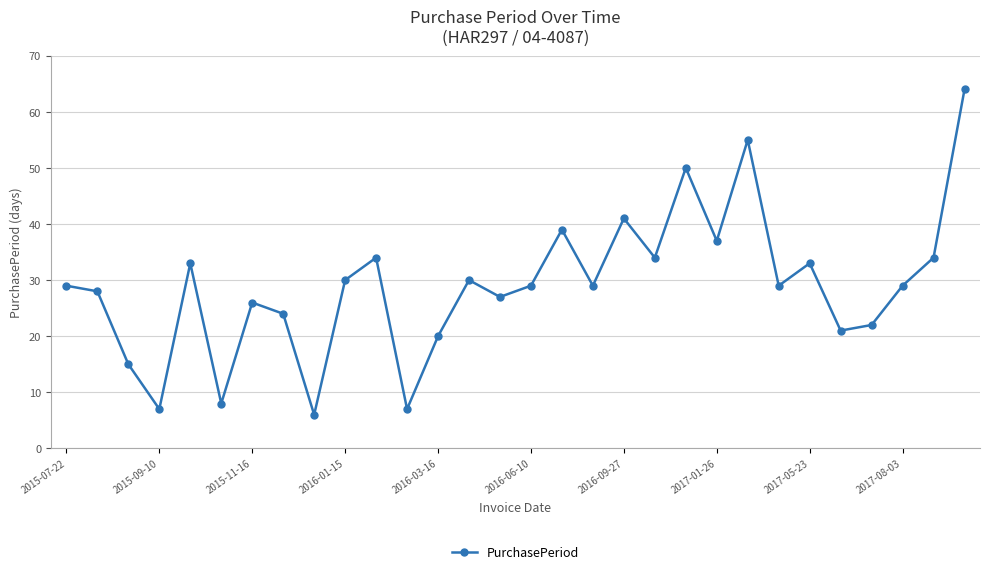

How many categories are shown in the chart?

30